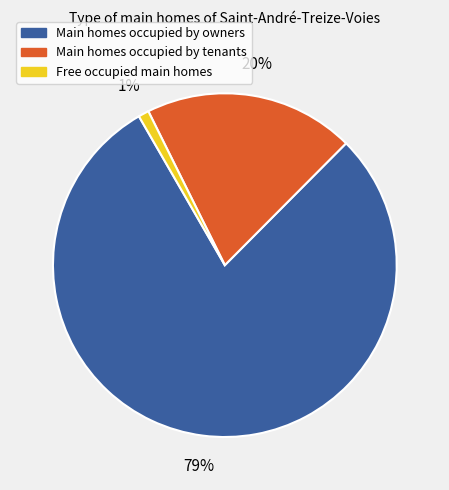

Is the sum of Main homes occupied by tenants and Free occupied main homes greater than half?

No